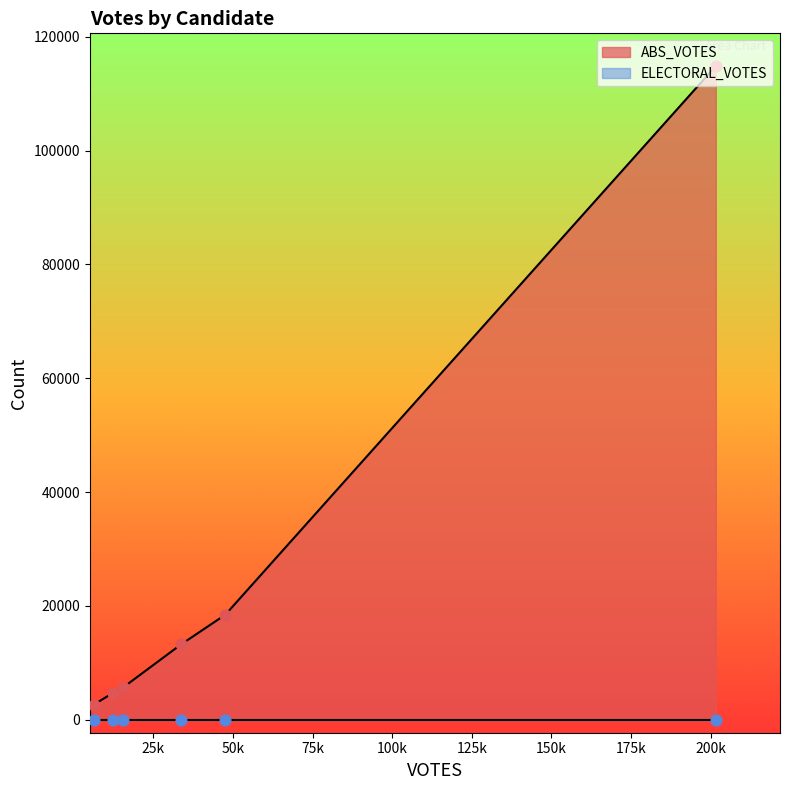

Which series has the largest Y range (max minus min)?

ABS_VOTES